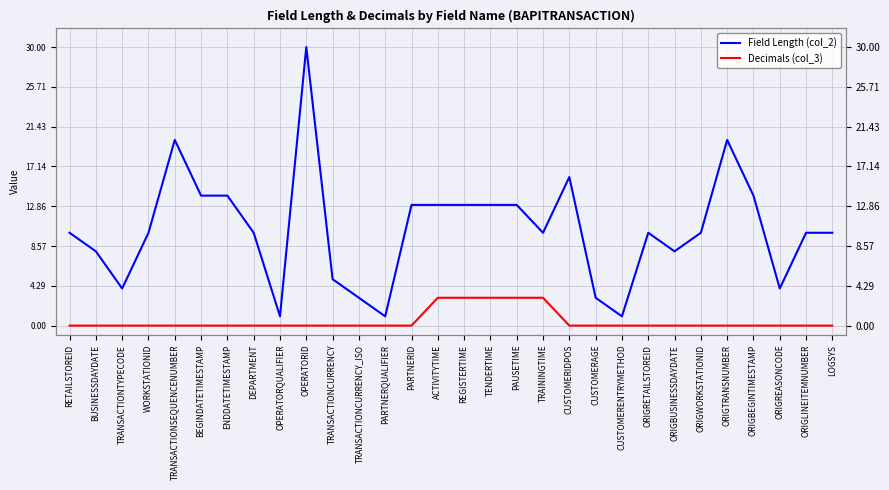

Between PAUSETIME and CUSTOMERIDPOS, which series saw the biggest shift?

Field Length (col_2)